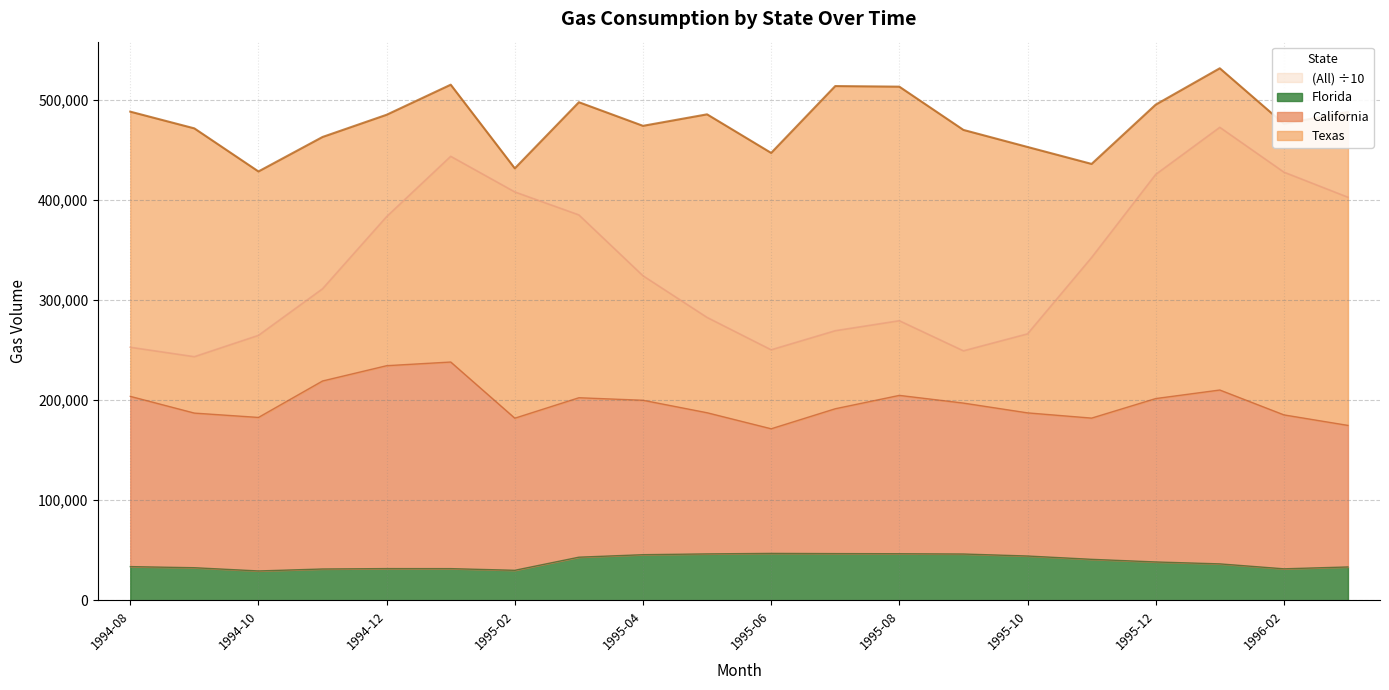

What is the label of the 18th point from the left?

1996-01